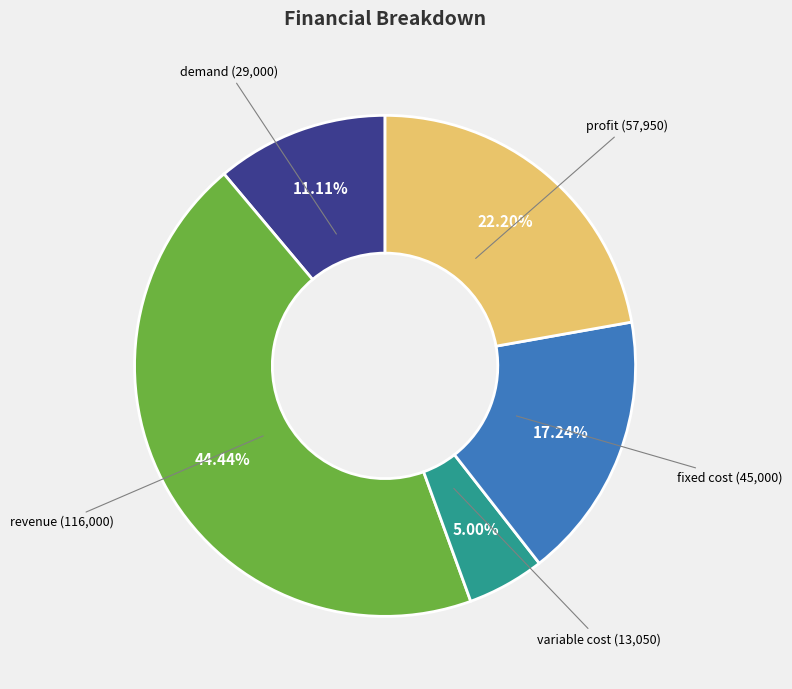

Does any single category account for the majority?

No